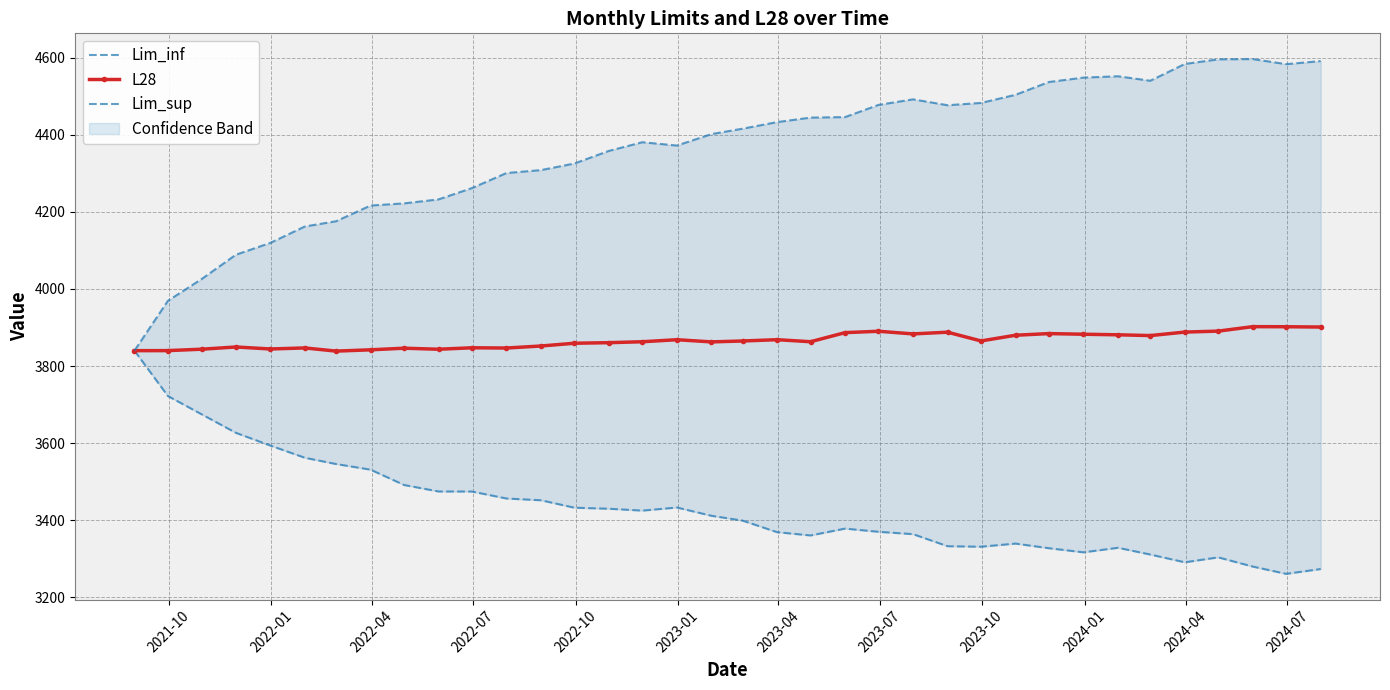

True or false: L28 and Lim_inf intersect in this chart.

False